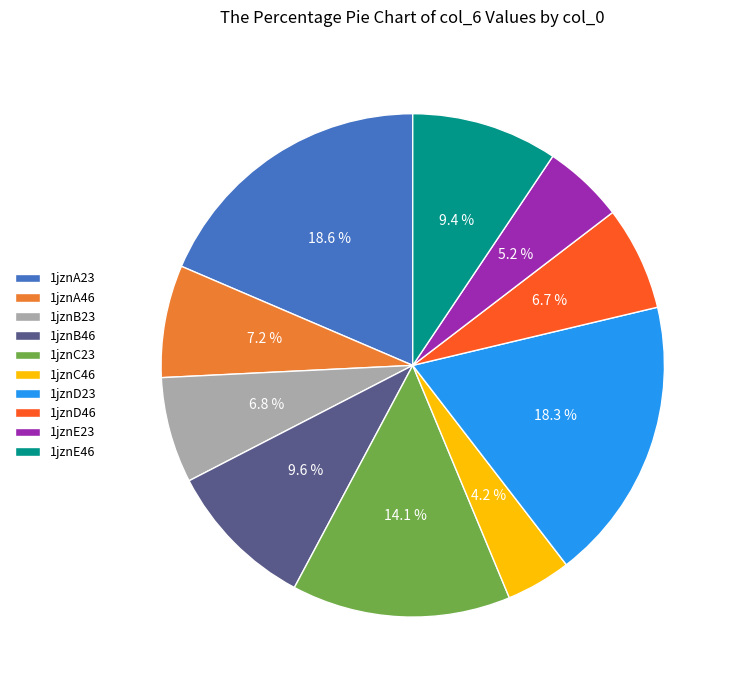

What is the smallest slice in the pie chart?

1jznC46